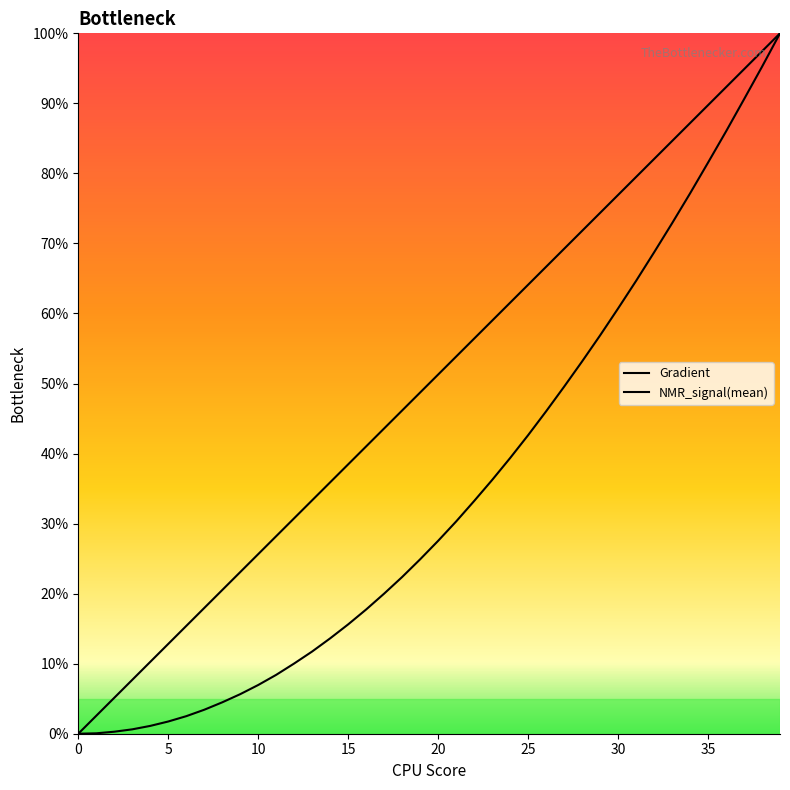

True or false: NMR_signal(mean) has more than 0 points higher than both neighbors.

False